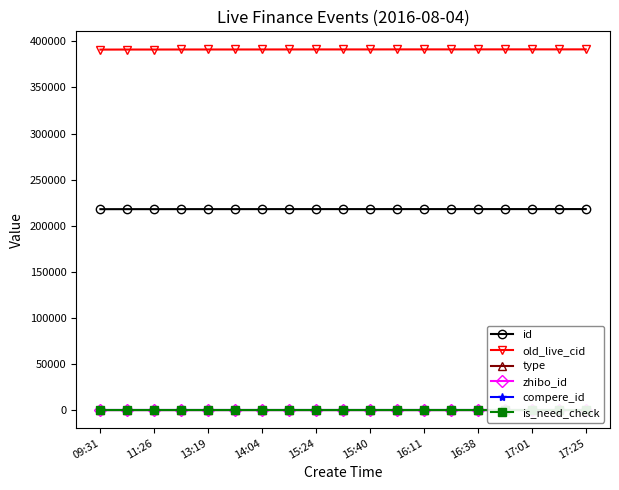

What is the total value across all series at 09:31?

609167